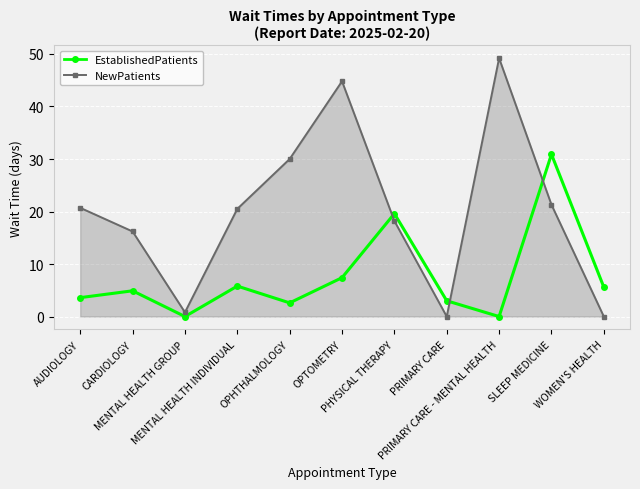

Which series ends up on top after the final intersection of EstablishedPatients and NewPatients?

EstablishedPatients